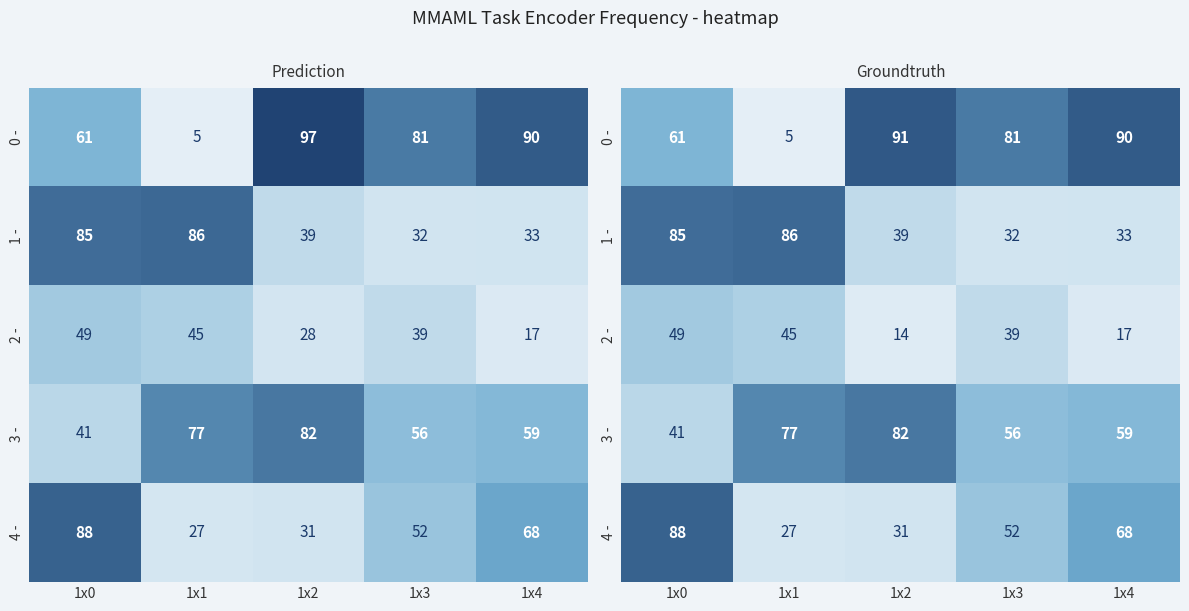

Is it true that 1 - equals 33 at 1x4?

True